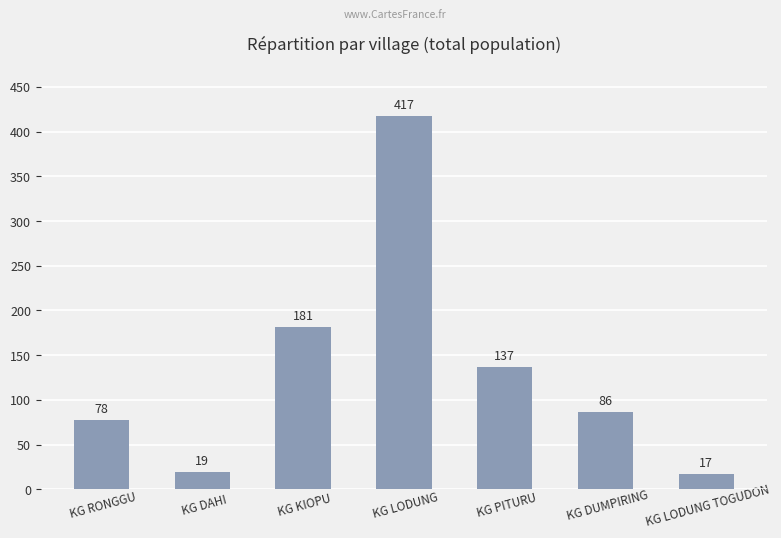

Does the chart contain stacked bars?

No